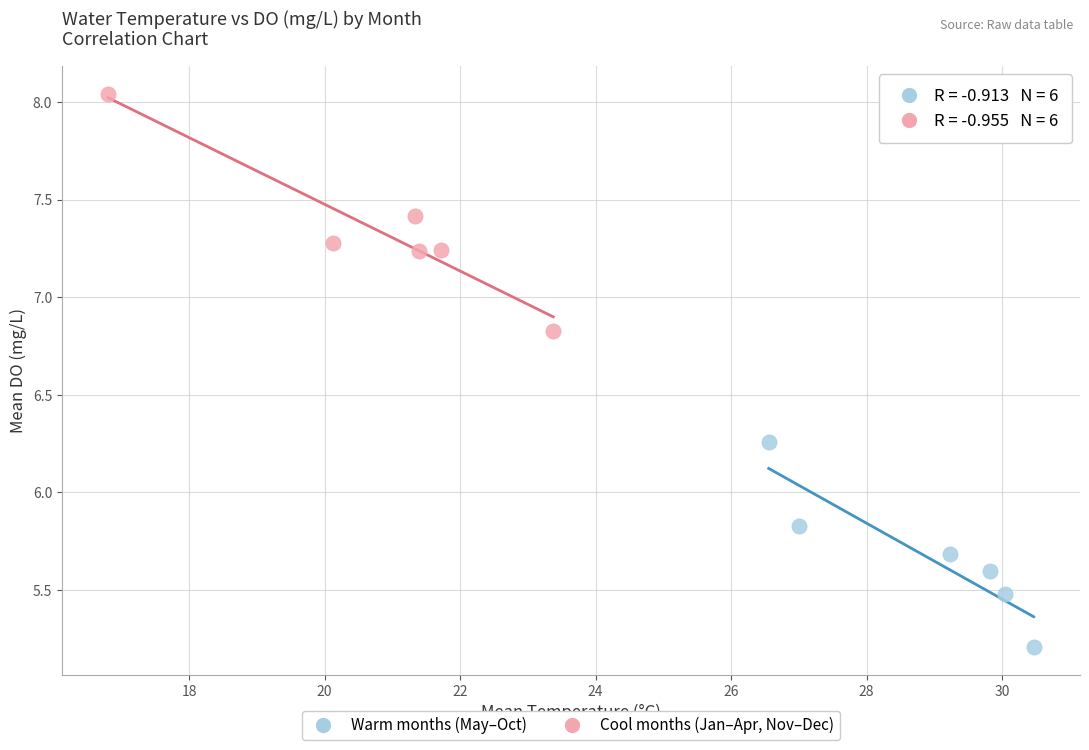

What are all the series names shown in the legend?

Warm months (May–Oct), Cool months (Jan–Apr, Nov–Dec)